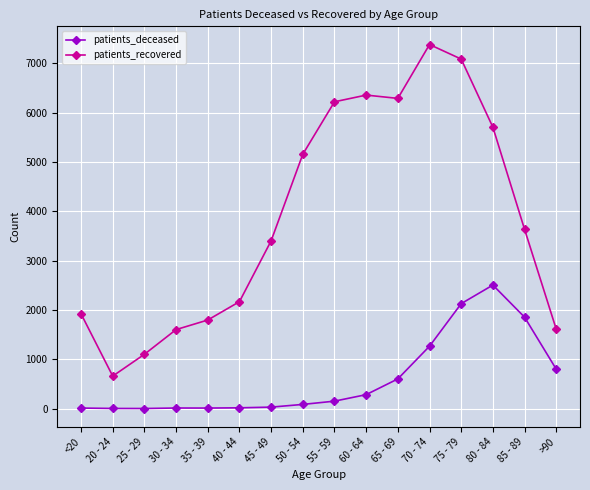

True or false: patients_recovered has more than 2 interior local peaks.

False